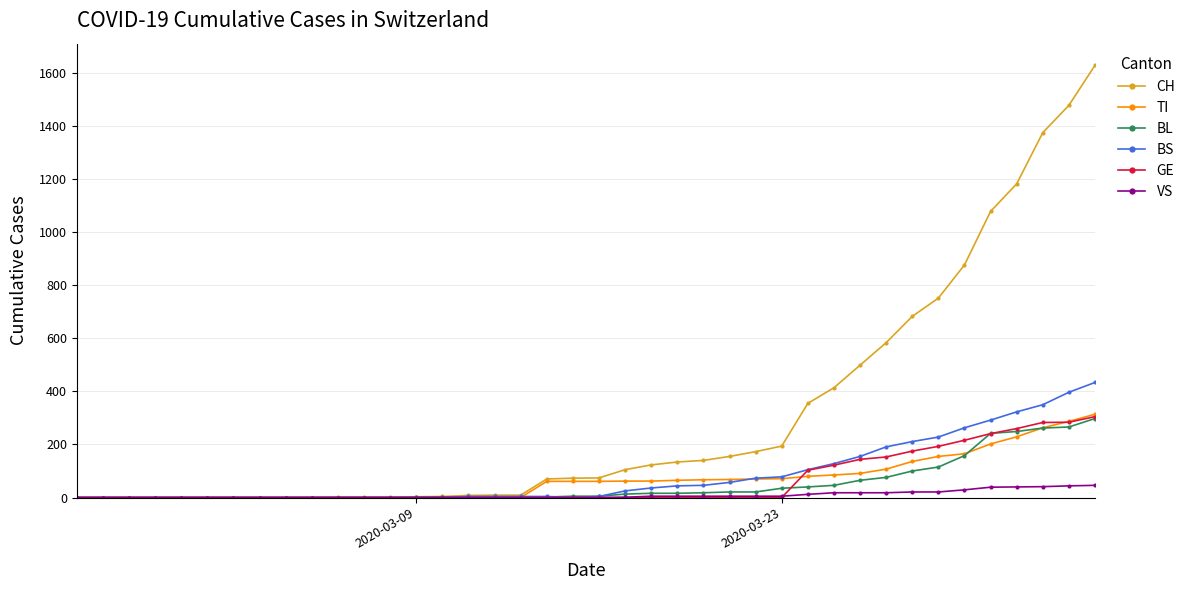

What is the greatest value displayed?

1630